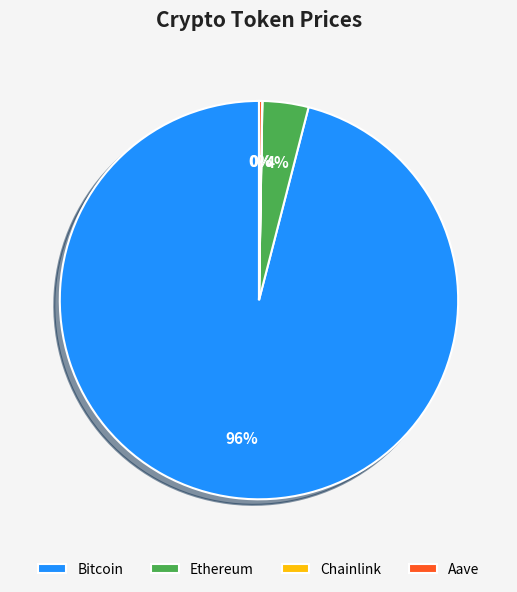

The Ethereum slice represents 4% of the pie. True or false?

True